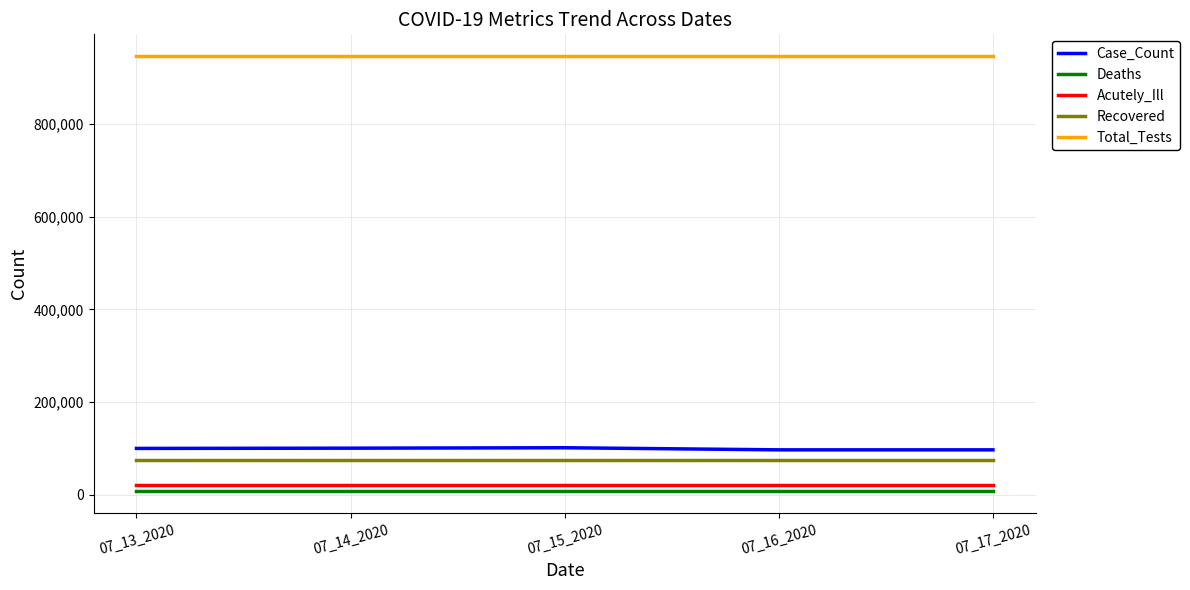

What is the spread (max minus min) of values at 07_16_2020?

940352